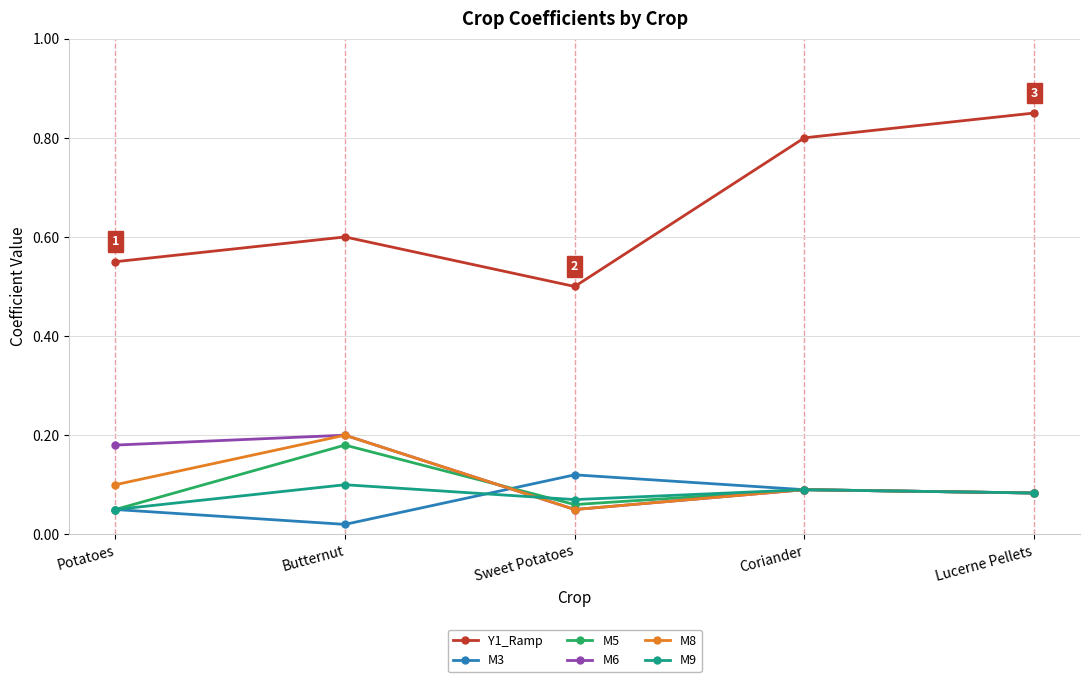

What is the approximate value of Y1_Ramp at Sweet Potatoes?

0.5